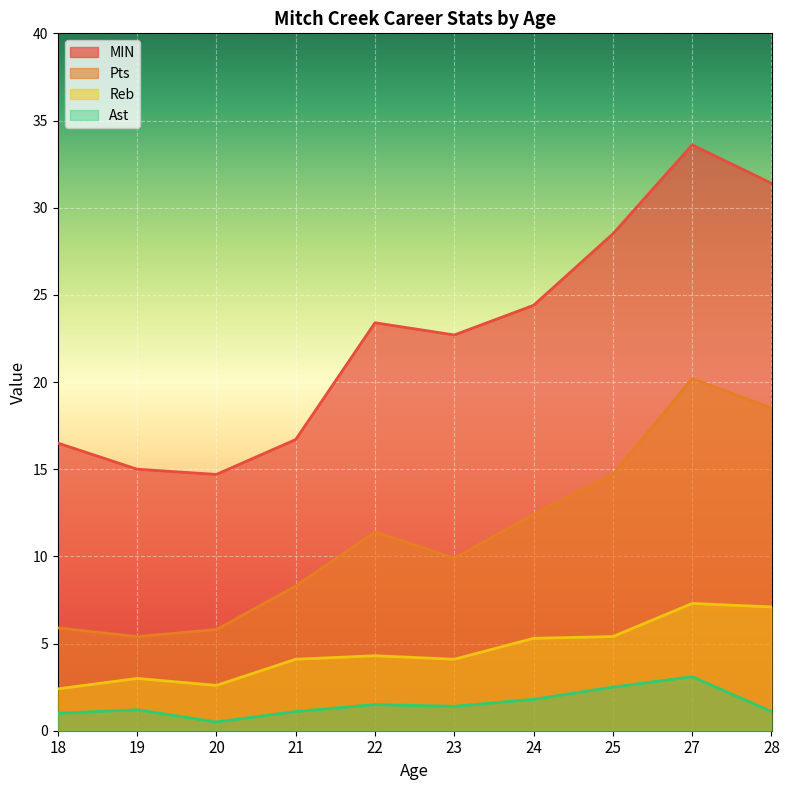

What is the sum of the Reb values at 22 and 20?

6.9